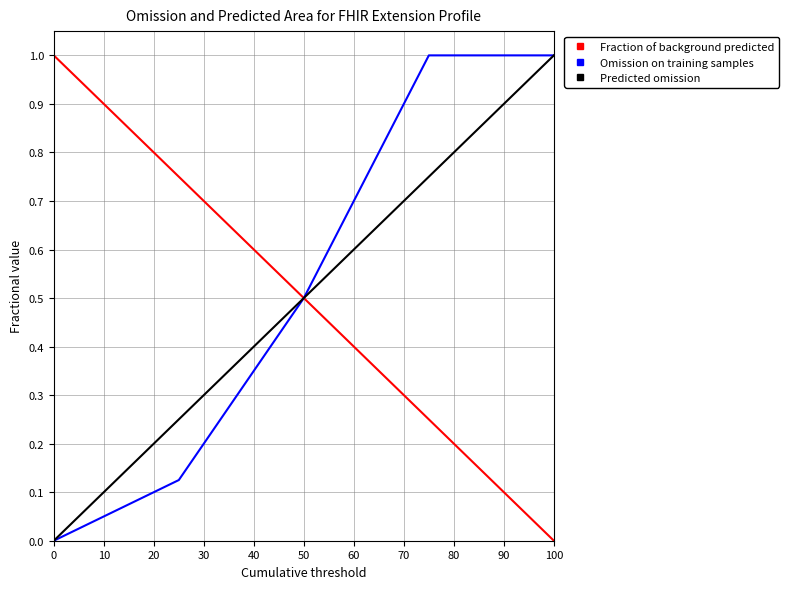

What is the maximum value shown in the chart?

1.0